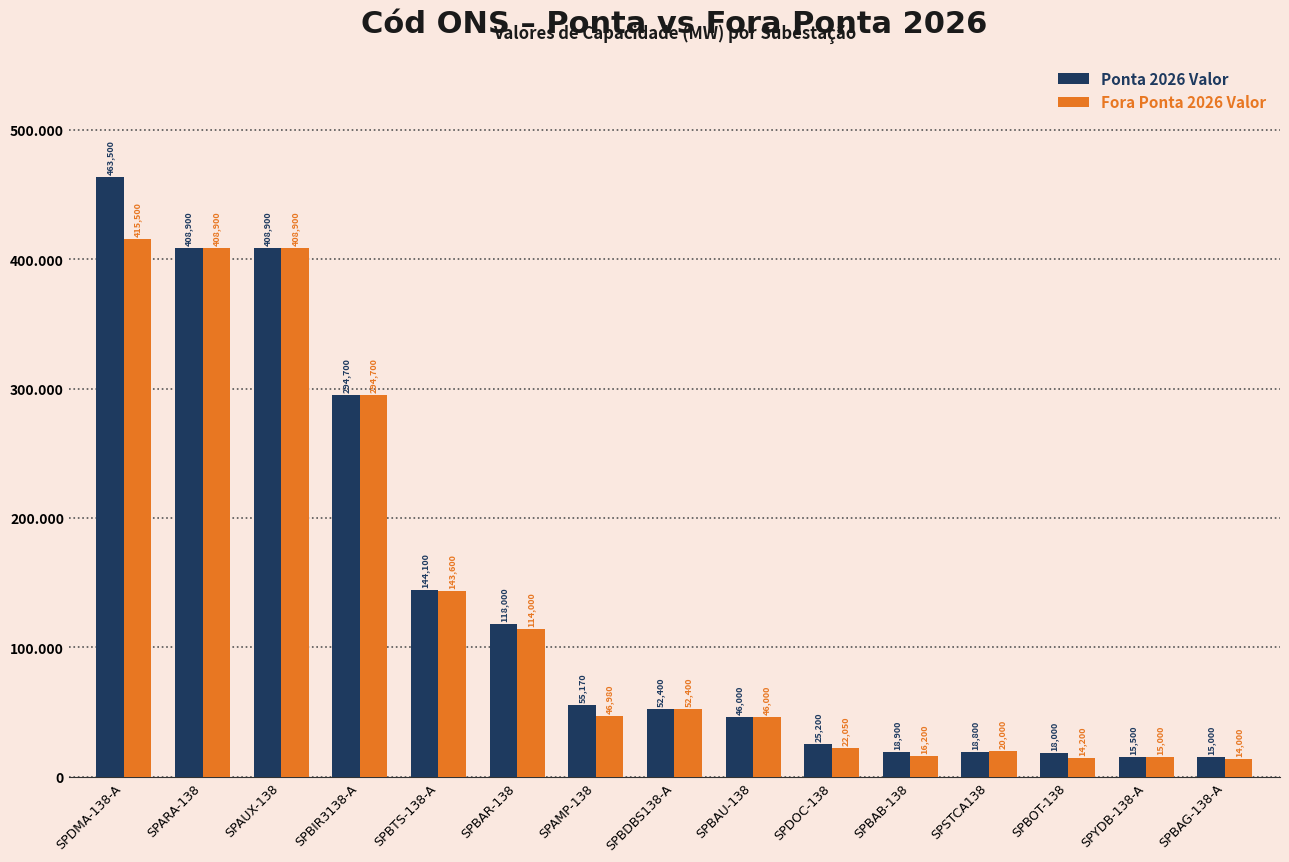

What are all the series names shown in the legend?

Ponta 2026 Valor, Fora Ponta 2026 Valor